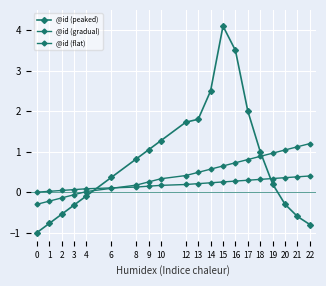

Is this an area chart (filled region under the line)?

No